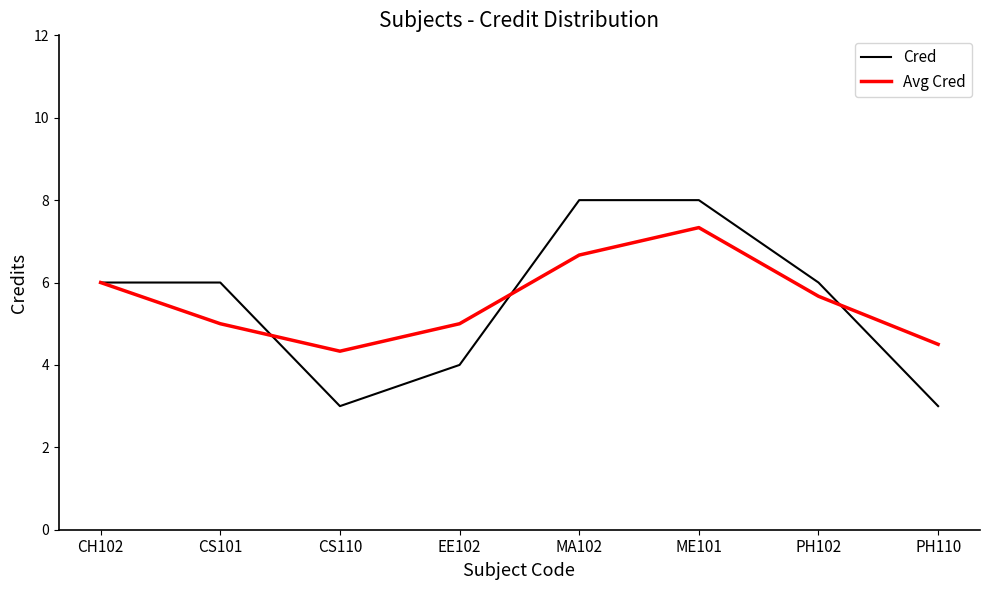

What position from the right is EE102?

5